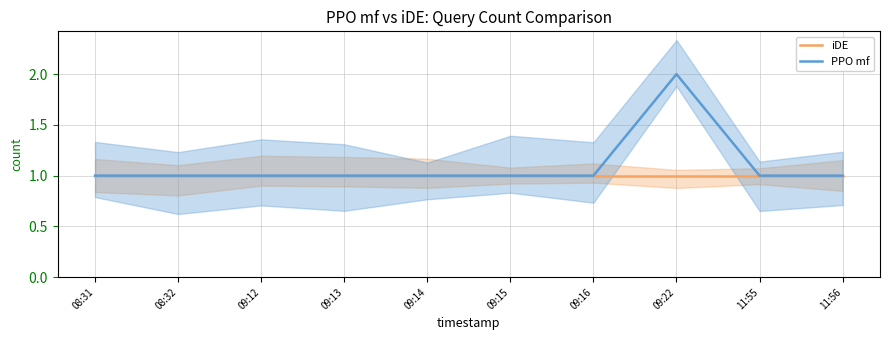

Reading left to right, transcribe all the data shown in this chart.

iDE: 08:31=1	08:32=1	09:12=1	09:13=1	09:14=1	09:15=1	09:16=1	09:22=1	11:55=1	11:56=1
PPO mf: 08:31=1	08:32=1	09:12=1	09:13=1	09:14=1	09:15=1	09:16=1	09:22=2	11:55=1	11:56=1